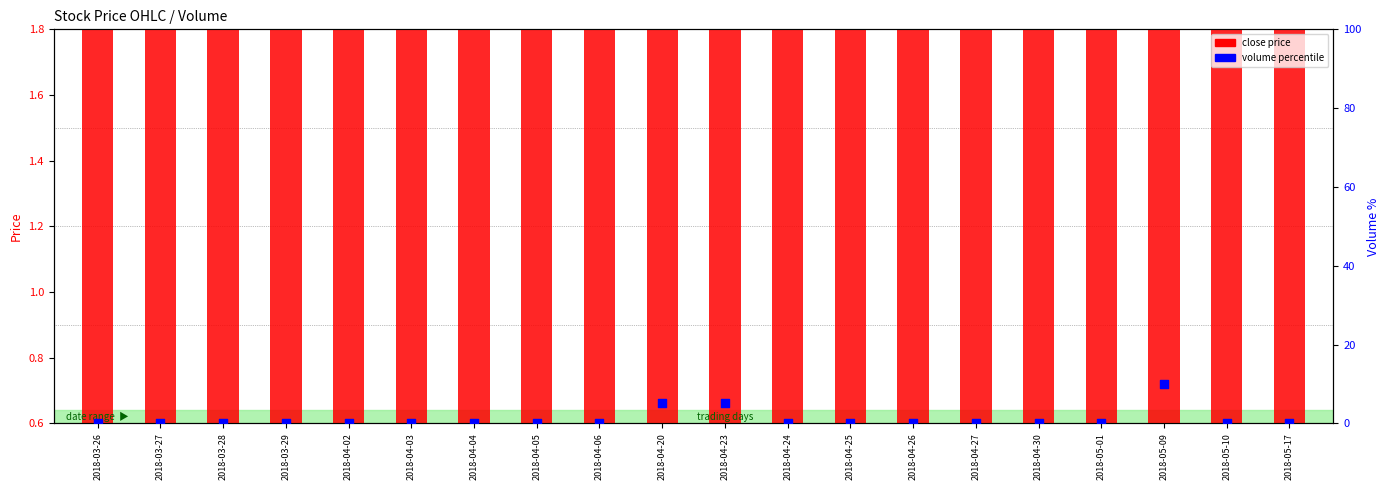

Which series has the largest total across all categories?

close